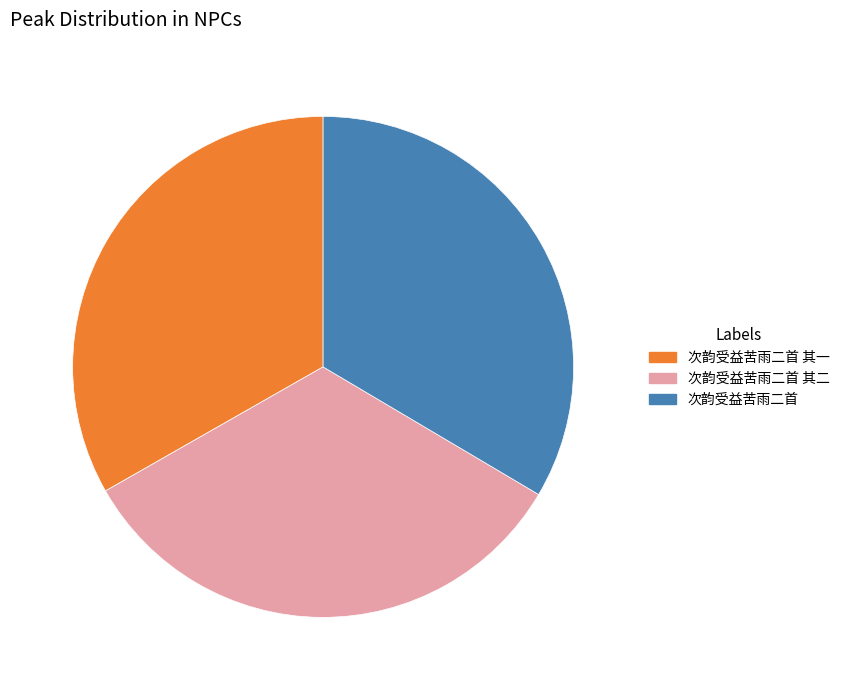

What is the ratio of the value at 次韵受益苦雨二首 其二 to the value at 次韵受益苦雨二首 其一?

1.0